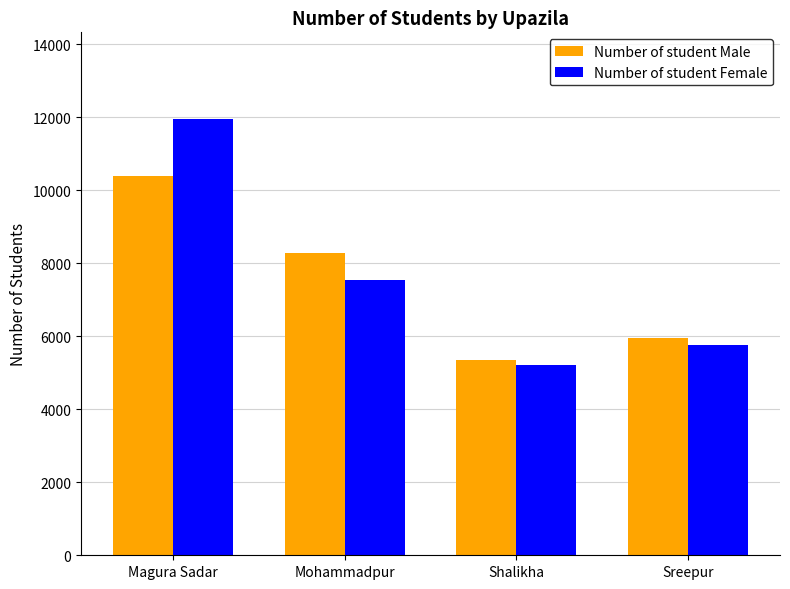

At how many categories does at least one series exceed 11141?

1